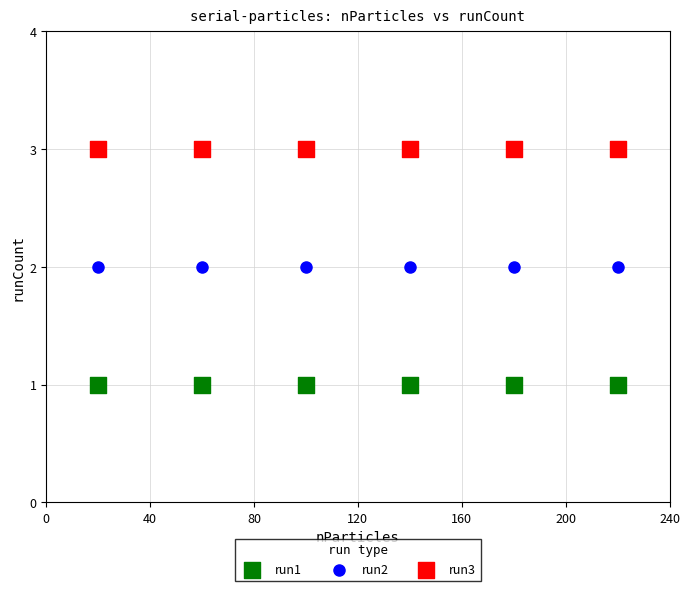

Which series reaches the maximum Y coordinate?

run3